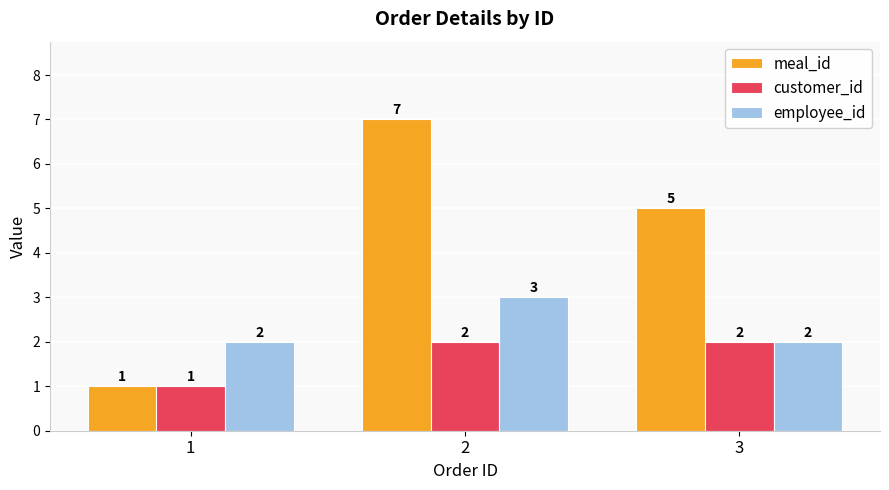

Reading left to right, transcribe all the data shown in this chart.

meal_id: 1	7	5
customer_id: 1	2	2
employee_id: 2	3	2